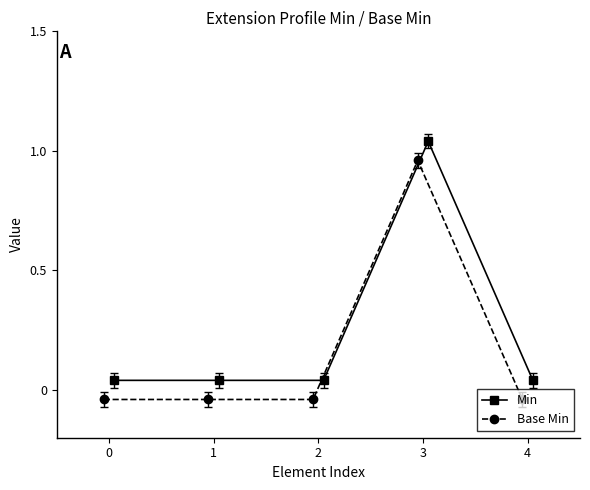

True or false: Min has more than 0 interior local peaks.

True